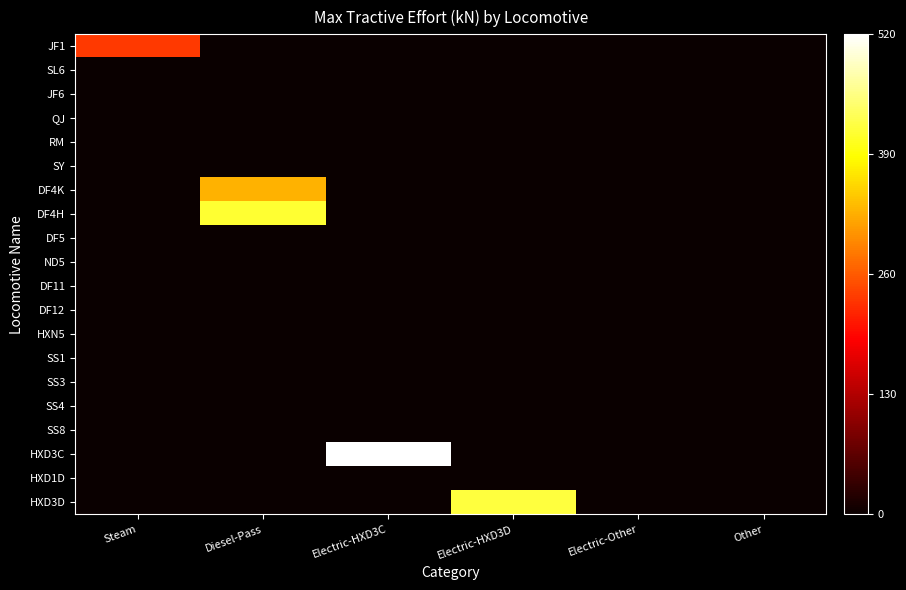

List the series in order of their peak value, lowest first.

SL6, JF6, QJ, RM, SY, DF5, ND5, DF11, DF12, HXN5, SS1, SS3, SS4, SS8, HXD1D, JF1, DF4K, DF4H, HXD3D, HXD3C